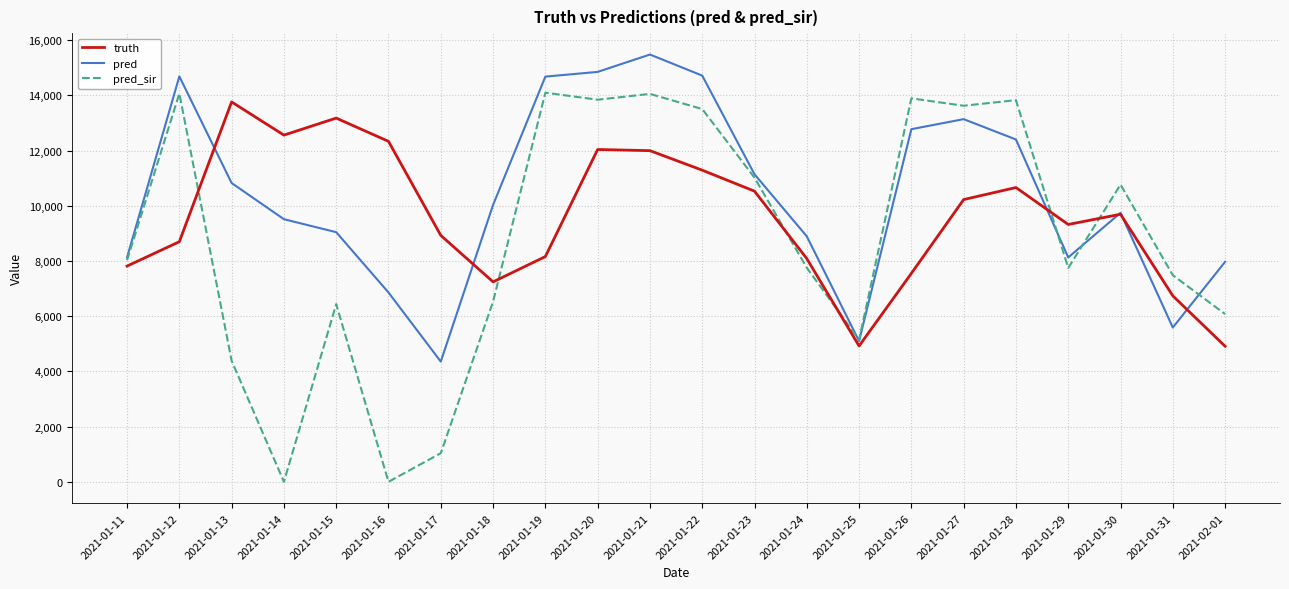

Is the value of truth at 2021-01-20 greater than the value of pred_sir at 2021-01-16?

Yes